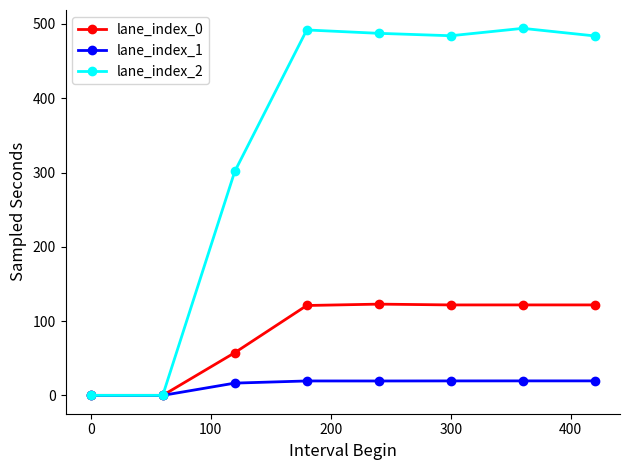

List the series in order of their overall mean, highest first.

lane_index_2, lane_index_0, lane_index_1